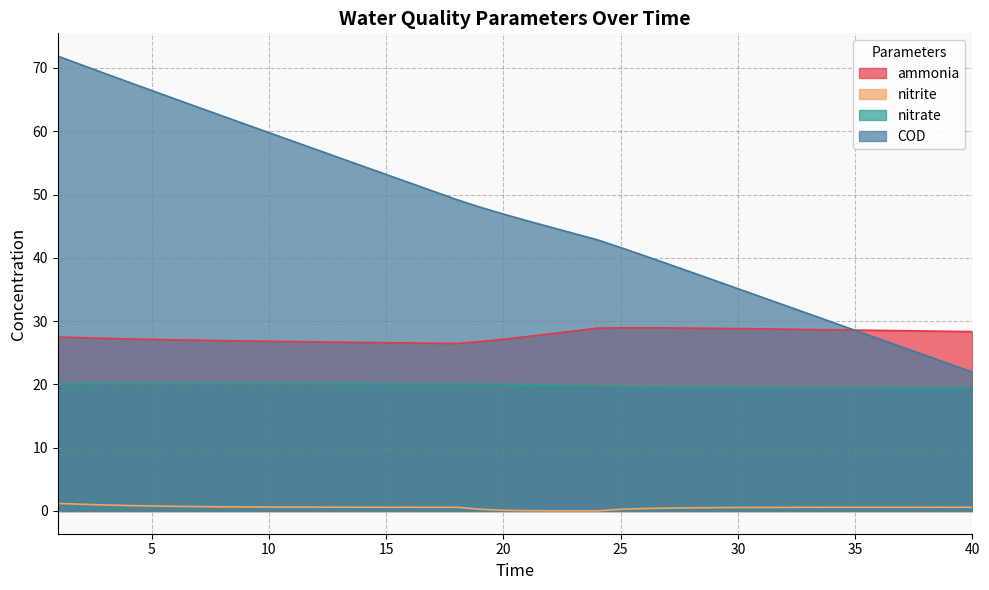

What are all the series names shown in the legend?

ammonia, nitrite, nitrate, COD